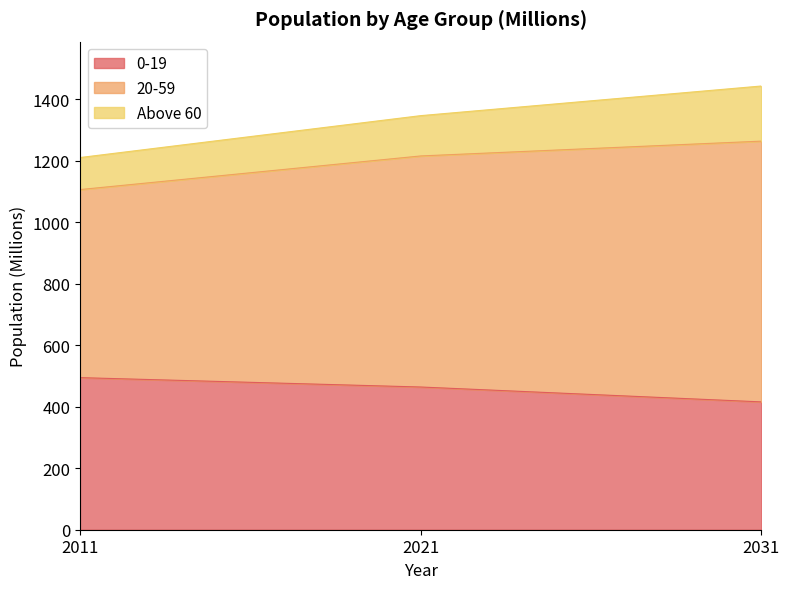

What is the value of the 0-19 point at the 2nd from the left?

464.2